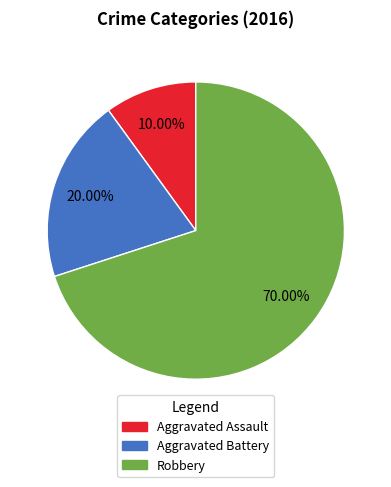

Which has a higher value, Aggravated Assault or Robbery?

Robbery